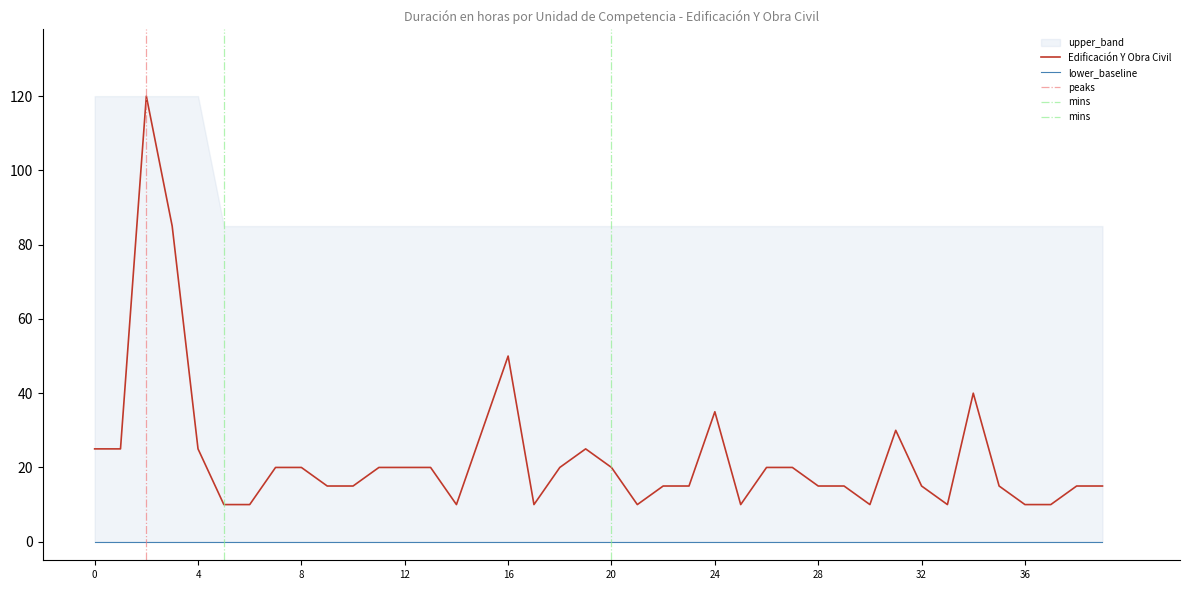

What is the value of the 37th point from the left?

10